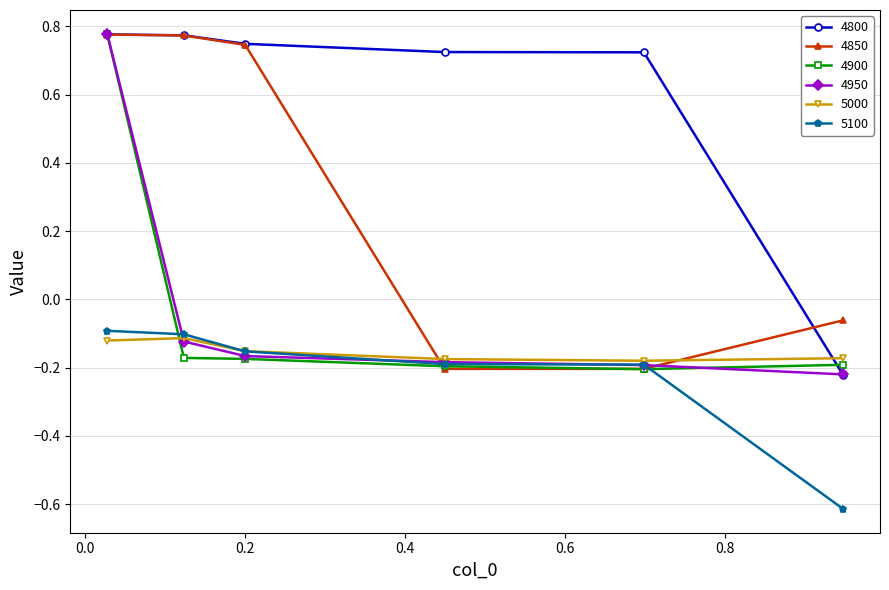

Which series has the largest total across all categories?

4800